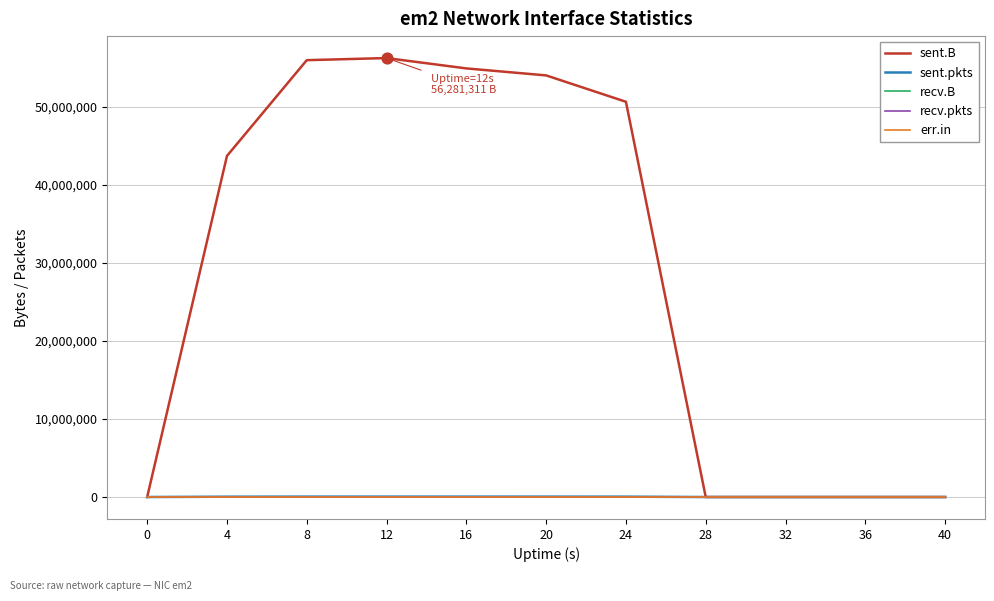

Is this an area chart (filled region under the line)?

No